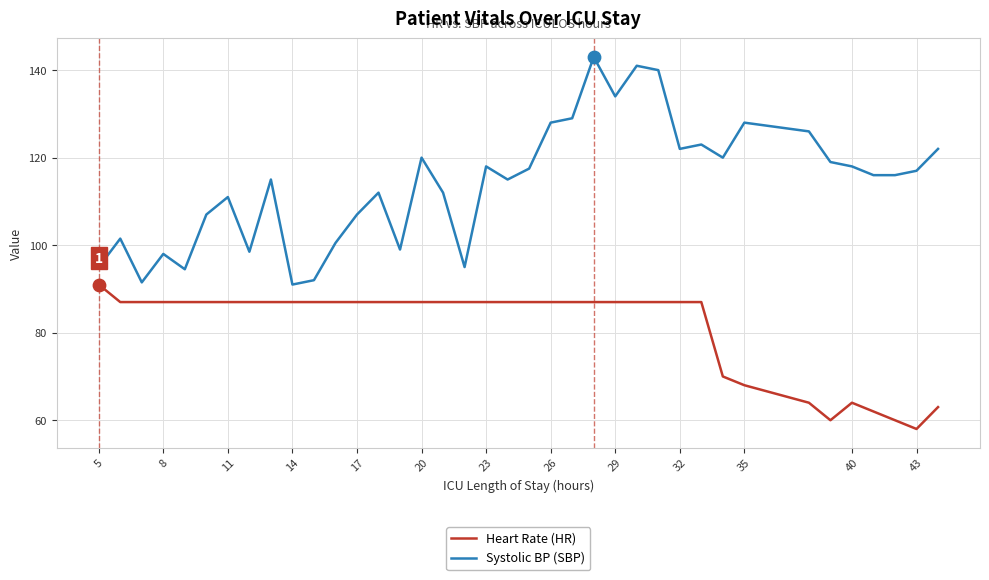

Which series has the largest total across all categories?

Systolic BP (SBP)